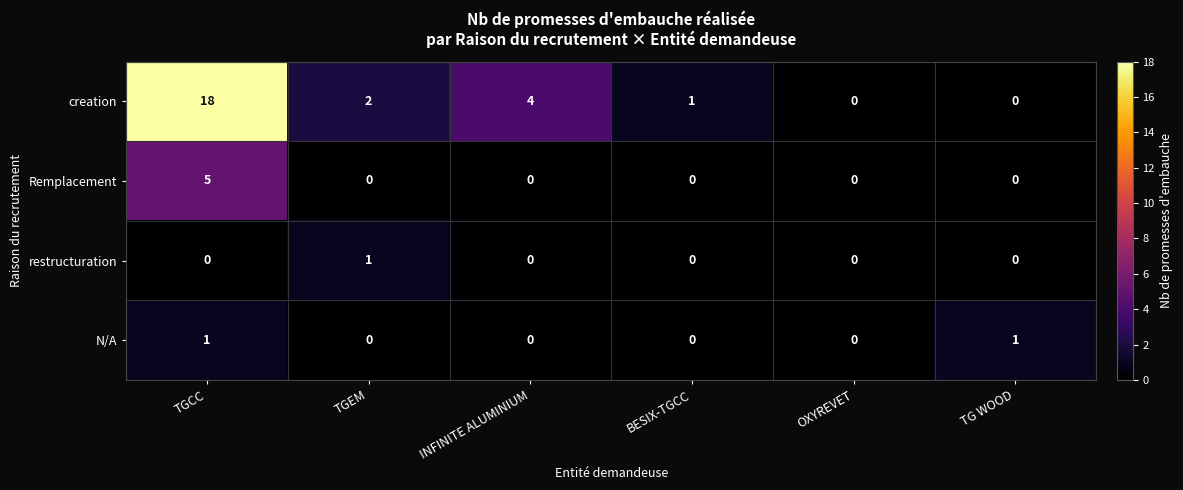

Is the value of Remplacement at TGEM greater than the value of N/A at TGCC?

No